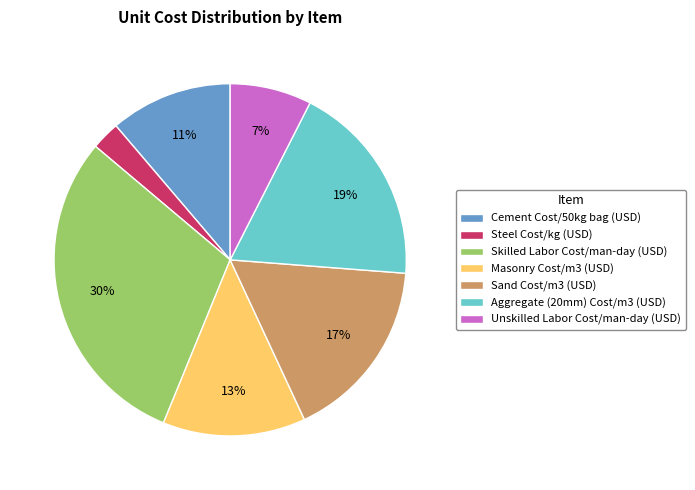

Do Aggregate (20mm) Cost/m3 (USD) and Unskilled Labor Cost/man-day (USD) together represent more than half of the pie?

No